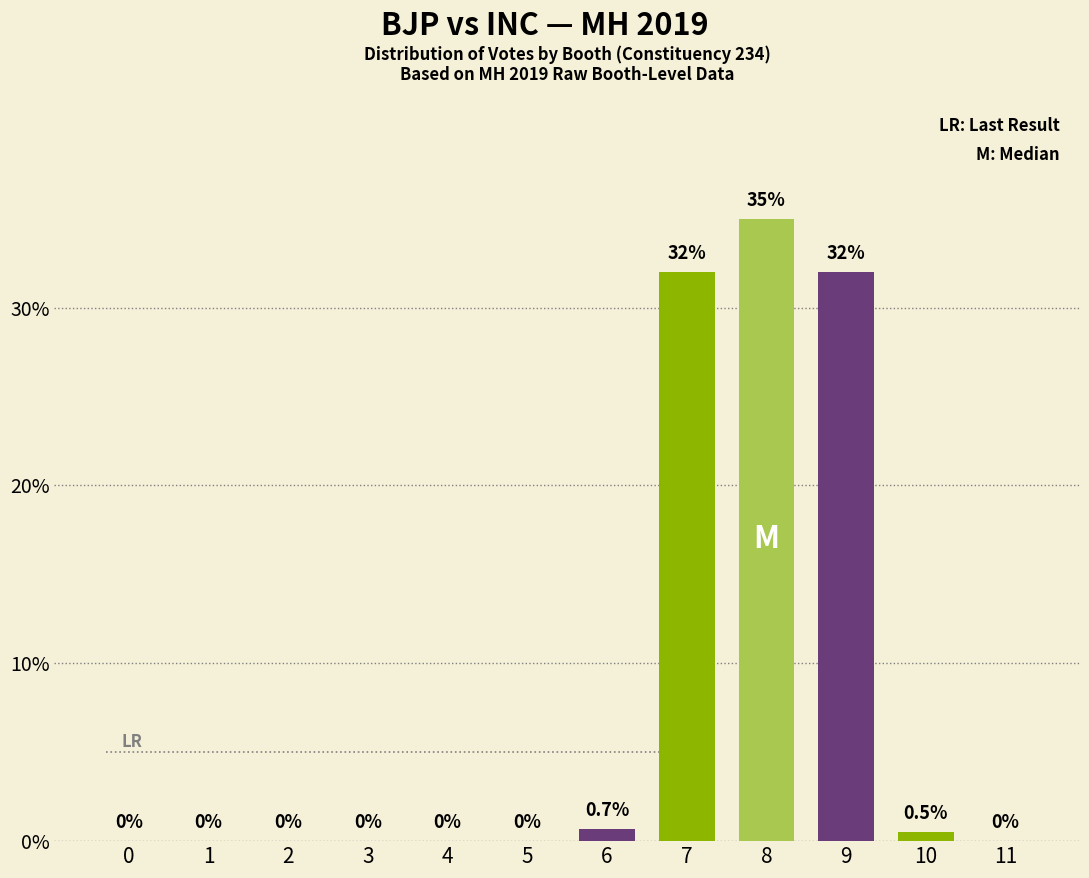

What is the difference between the BJP values at 7 and 10?

31.5